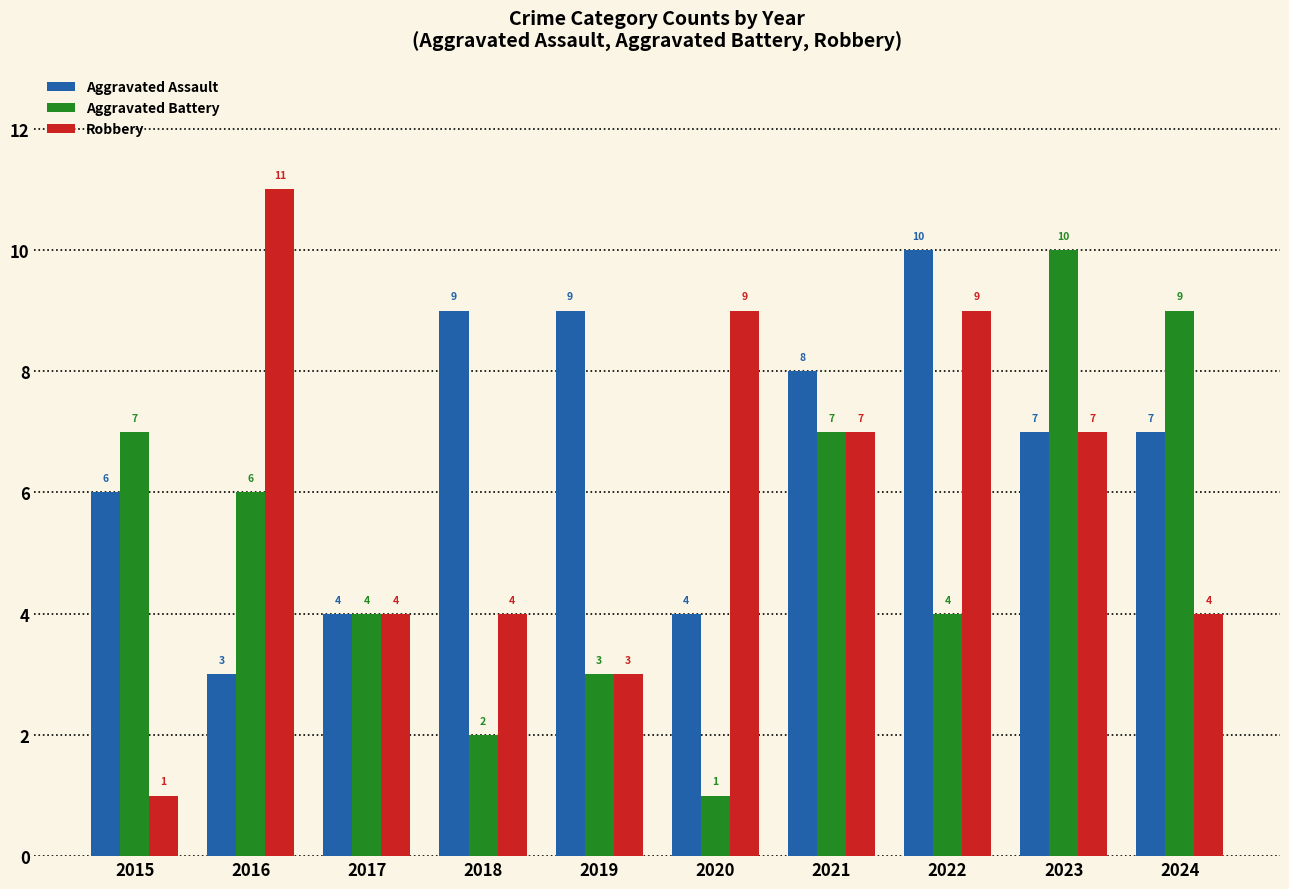

Which series changed the most between 2016 and 2021?

Aggravated Assault